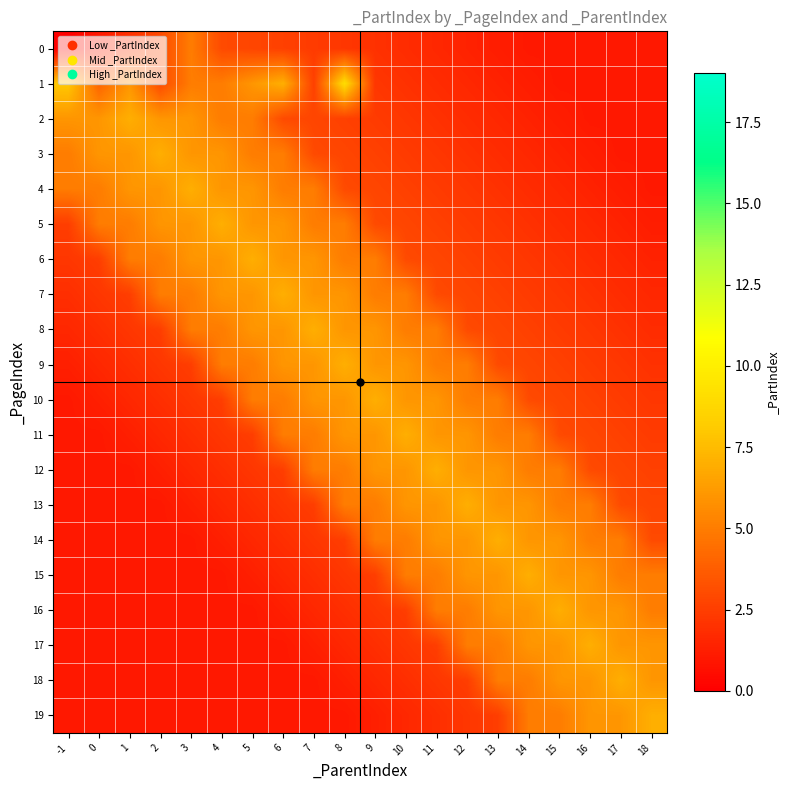

How many series are shown in this chart?

20